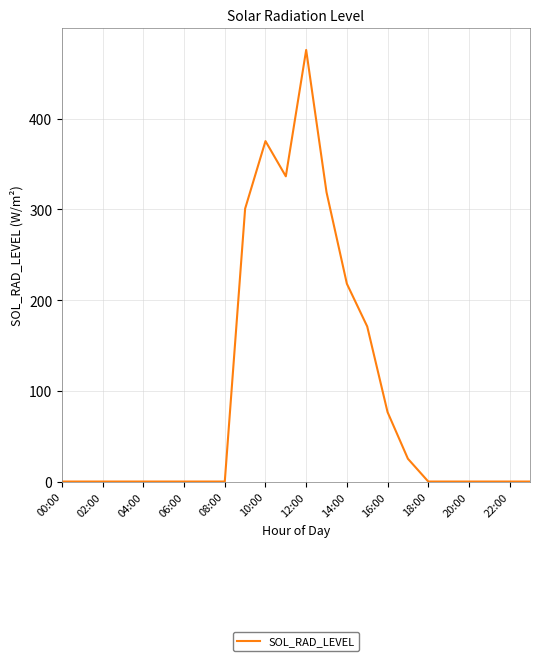

How many lines are shown in the chart?

1